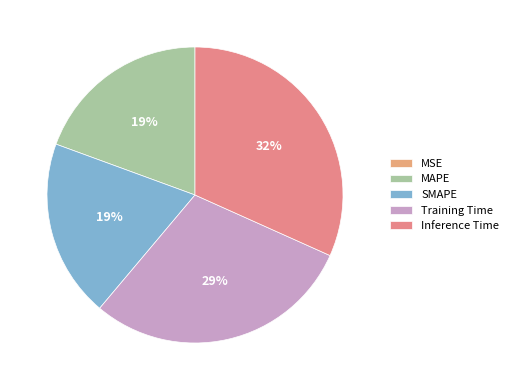

Does Inference Time represent more than half of the total?

No